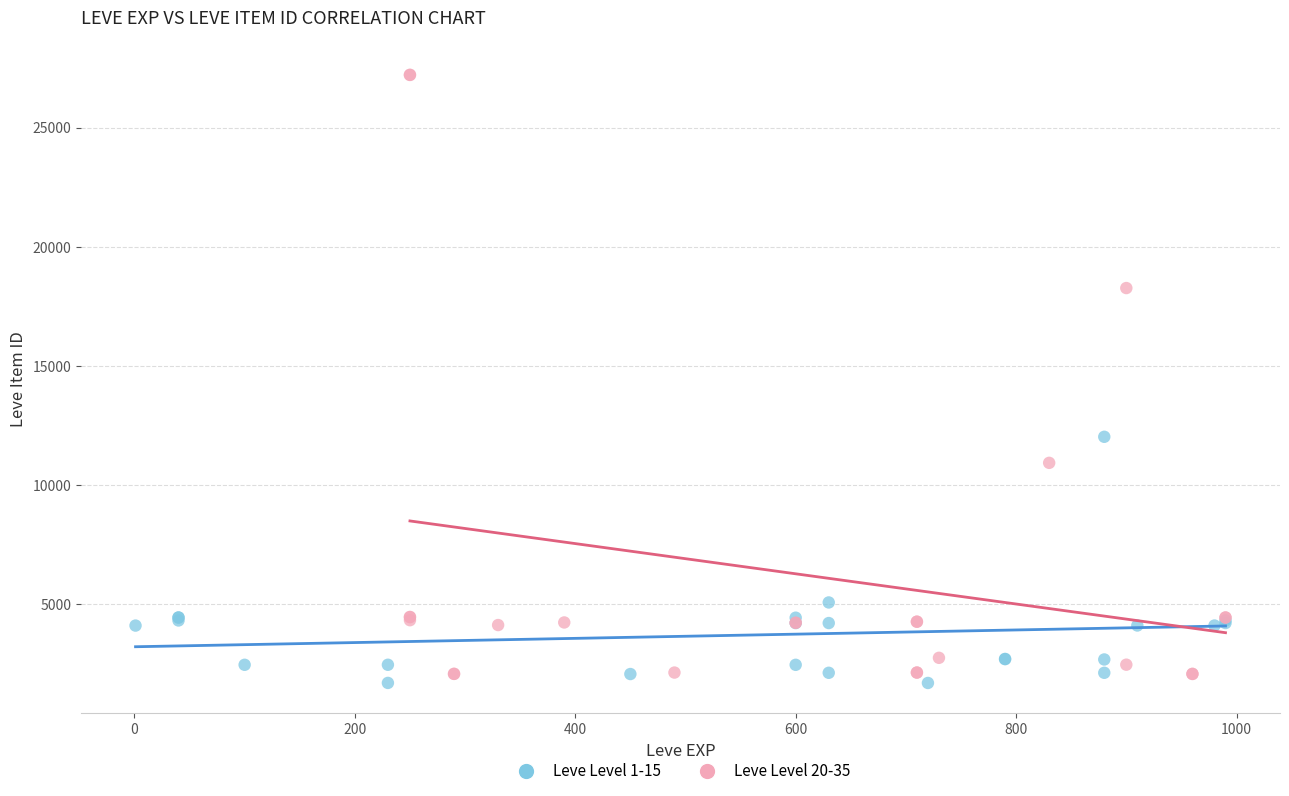

What are all the series names shown in the legend?

Leve Level 1-15, Leve Level 20-35